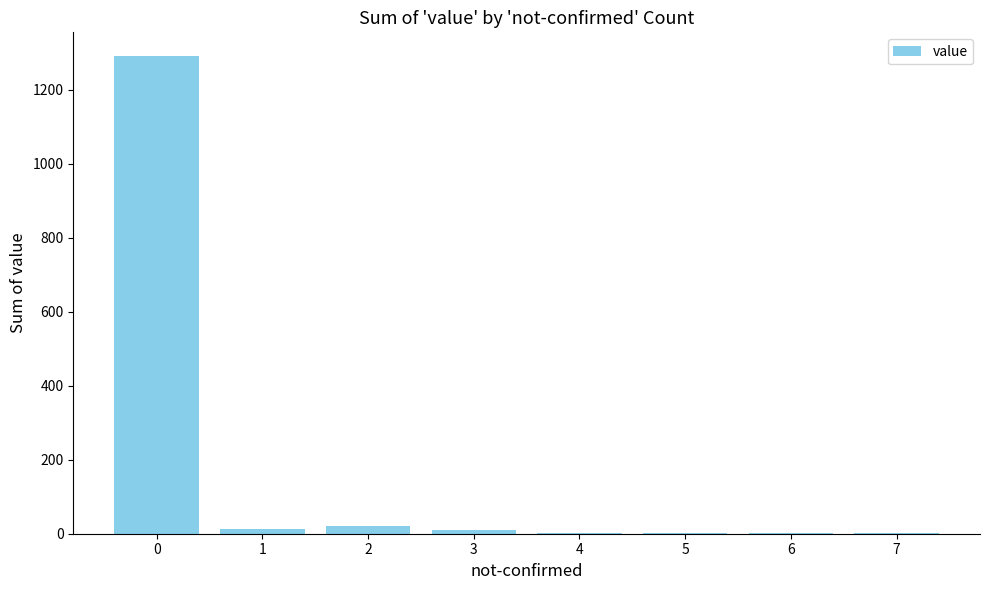

What is the change in value from 3 to 7?

-10